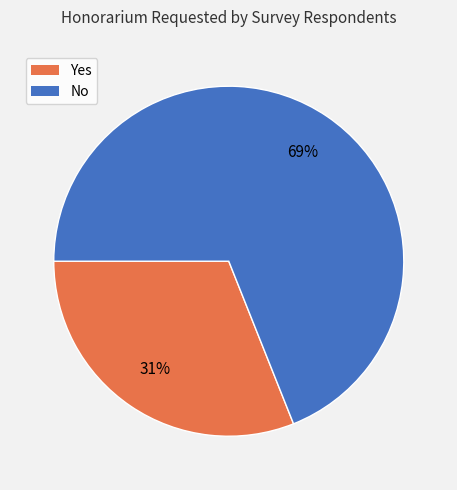

Is the sum of No and Yes greater than half?

Yes